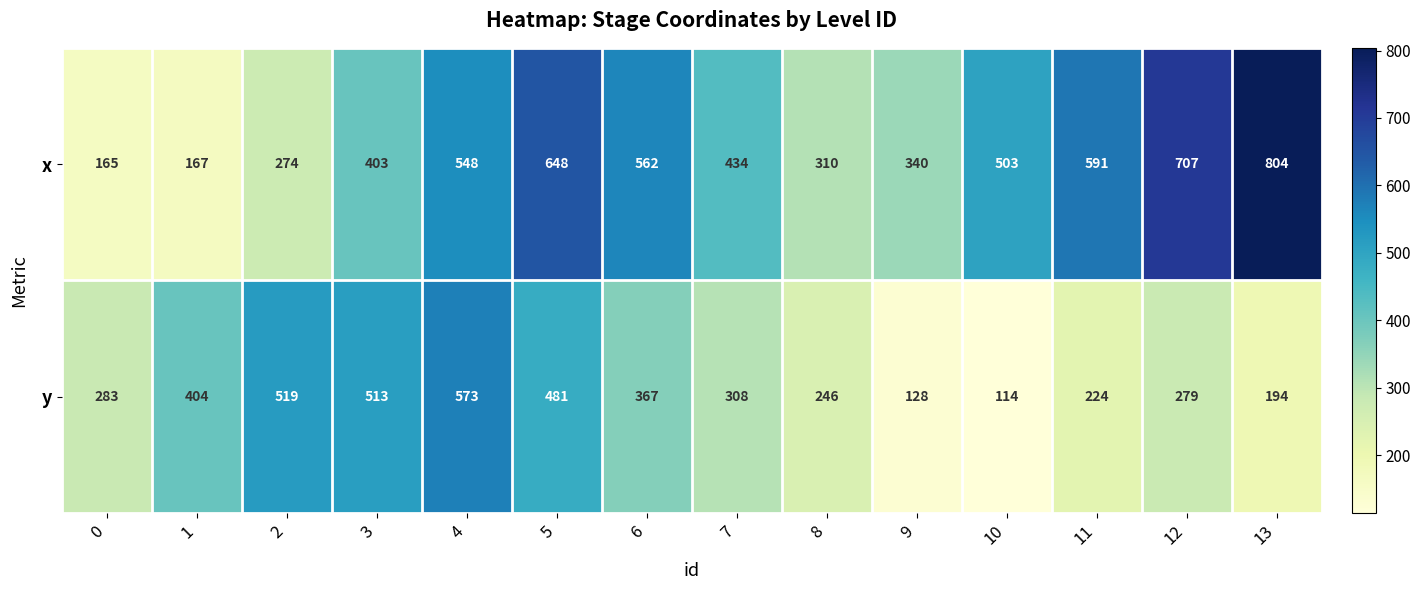

What is the sum of all x values?

6456